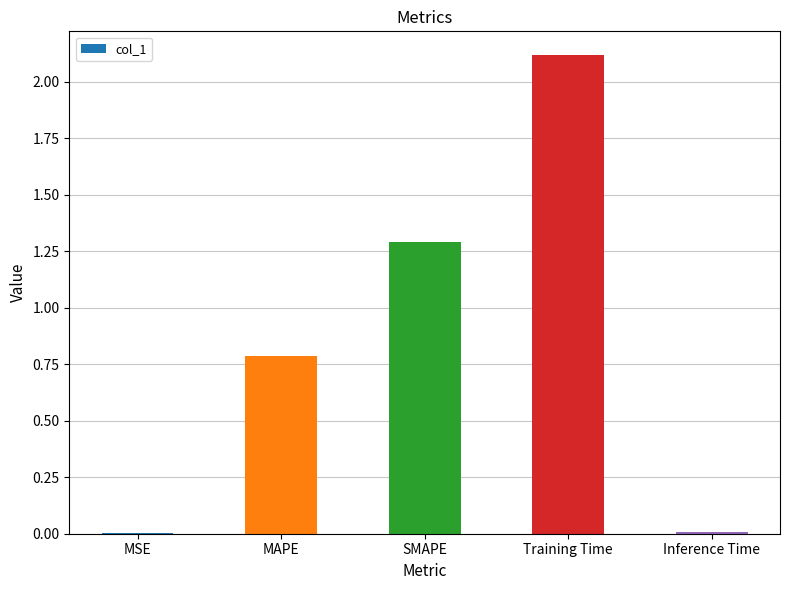

What is the sum of all values?

4.2